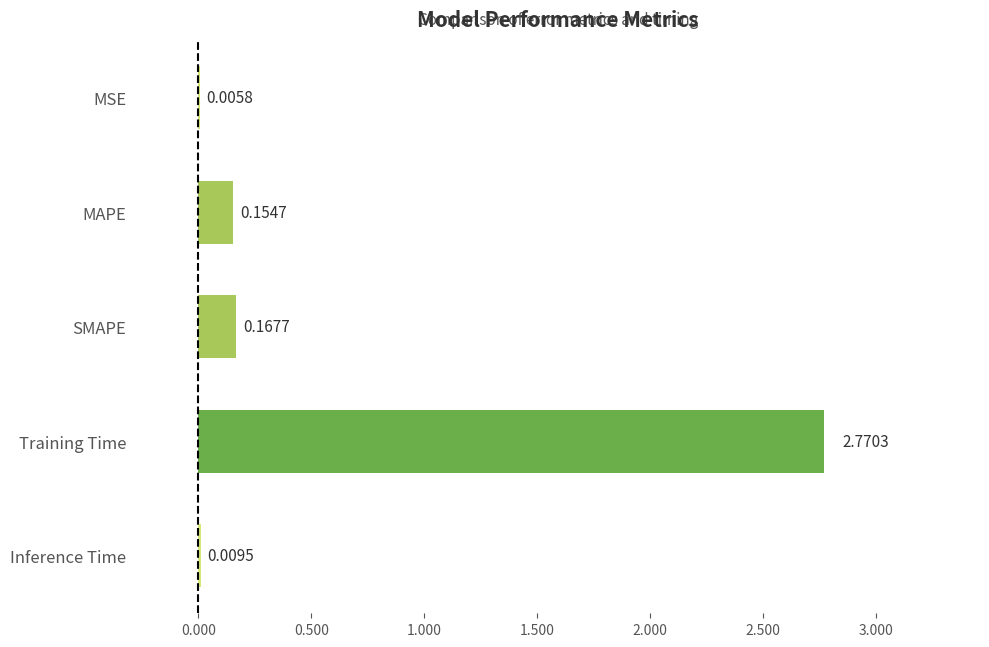

Are the bars horizontal?

Yes